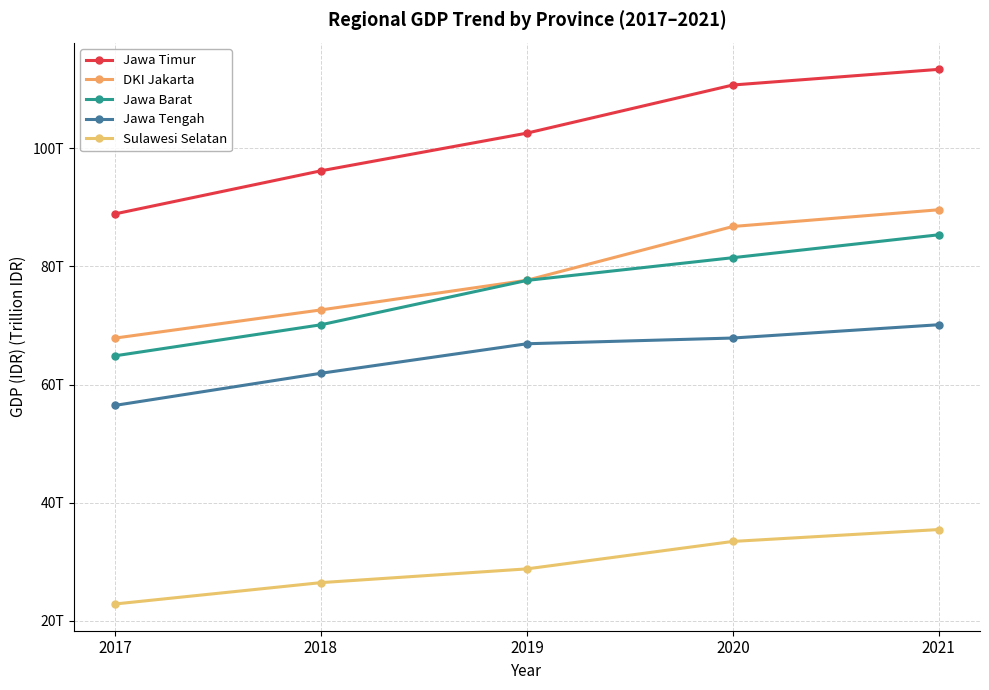

What is the difference between the Jawa Timur values at 2018 and 2019?

6381435890000.0